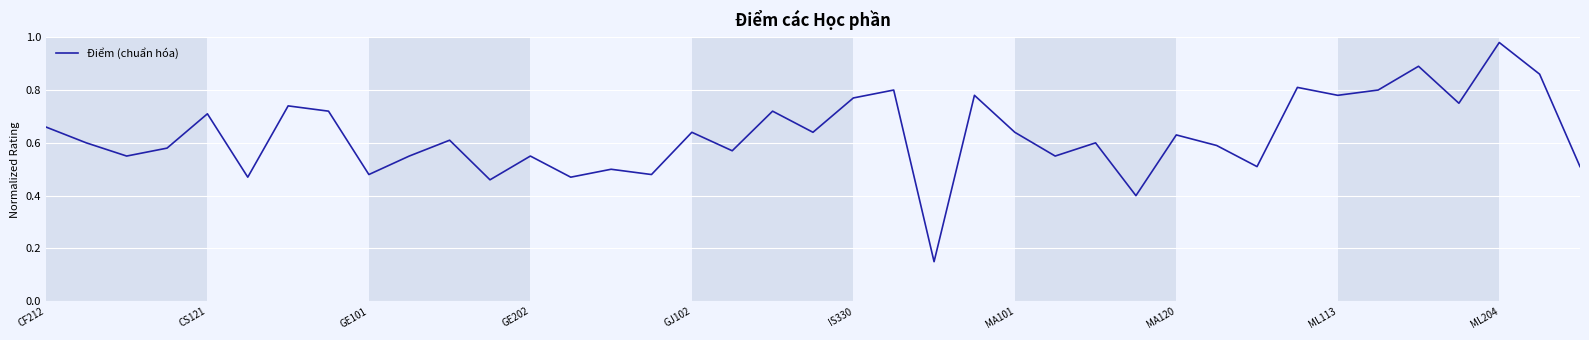

True or false: the data has more than 1 interior local peaks.

True